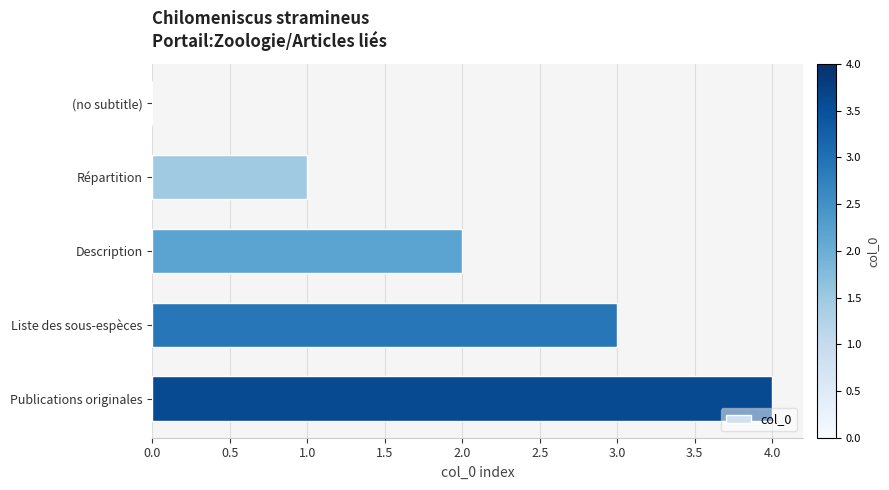

The value at Publications originales is 2. True or false?

False